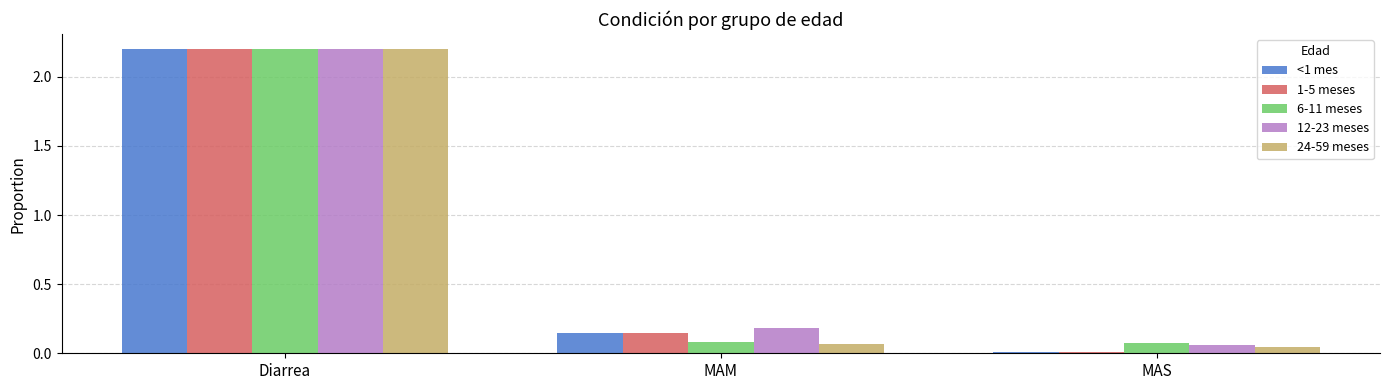

Count the number of data series in this chart.

5